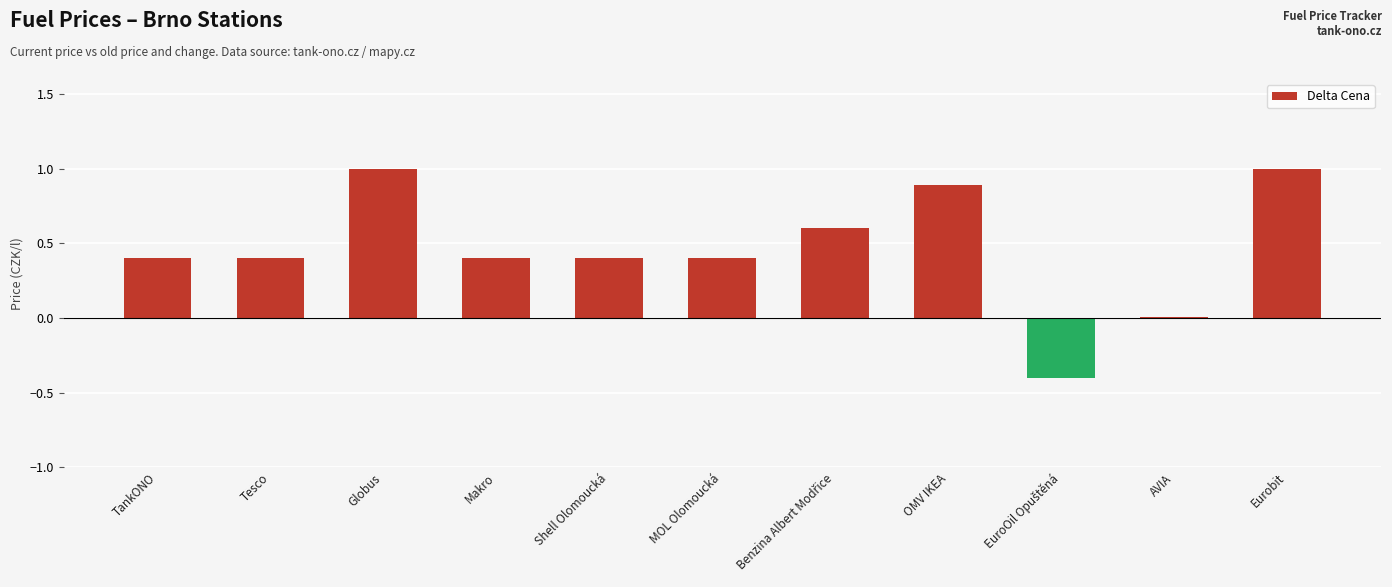

What is the change in value from AVIA to Eurobit?

+1.0